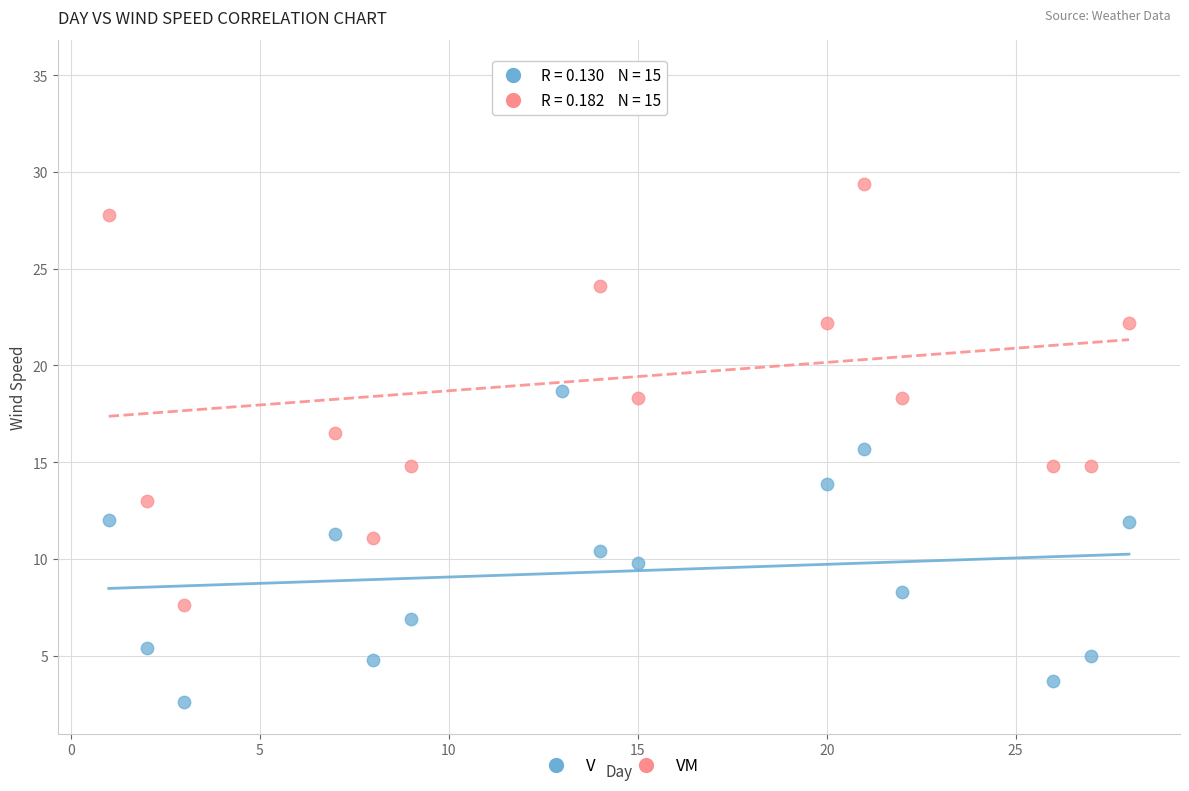

Across all data points, what is the range of Y values (max minus min)?

32.6